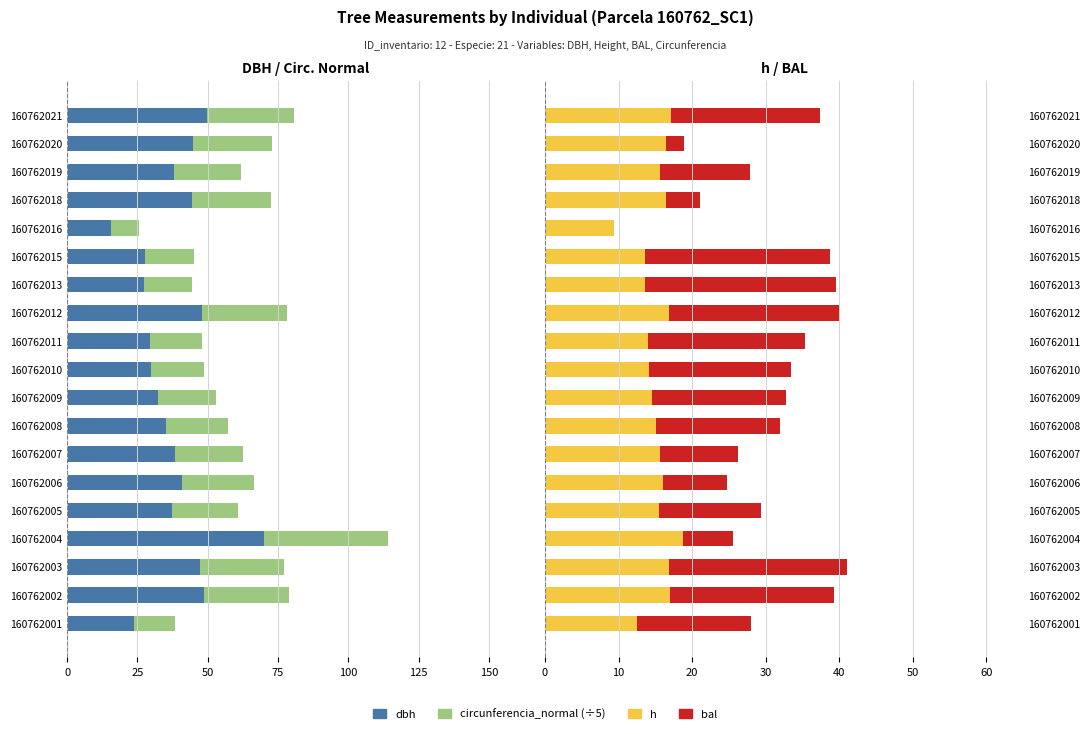

How many bars are there in each group?

4